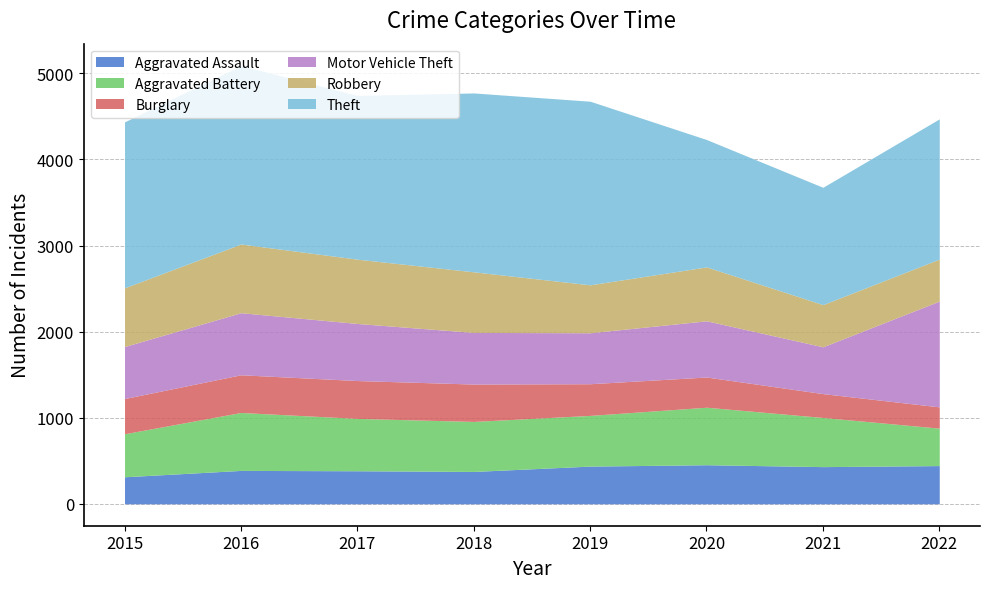

The value of Aggravated Battery at 2022 is 106. True or false?

False